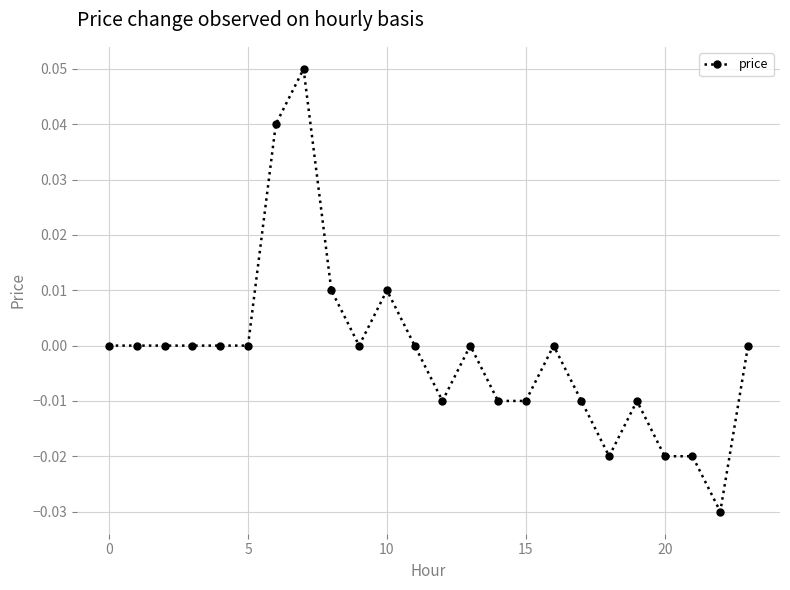

True or false: the data has more than 2 interior local peaks.

True